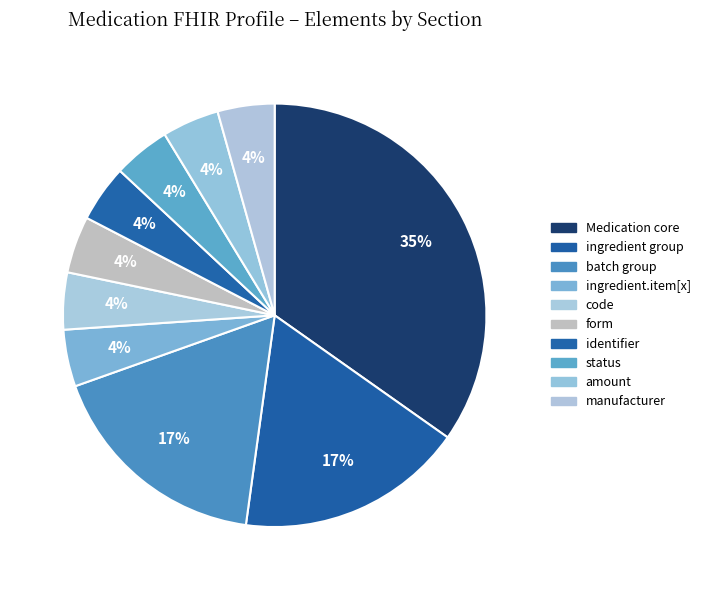

Is there any slice that represents more than half of the pie?

No